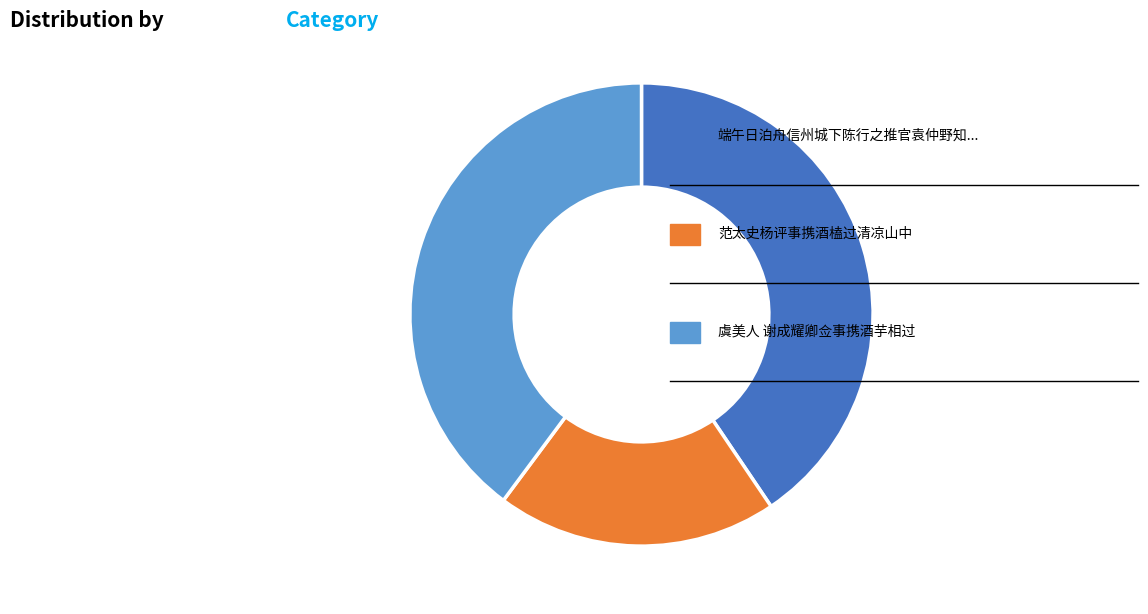

Does any single category account for the majority?

No